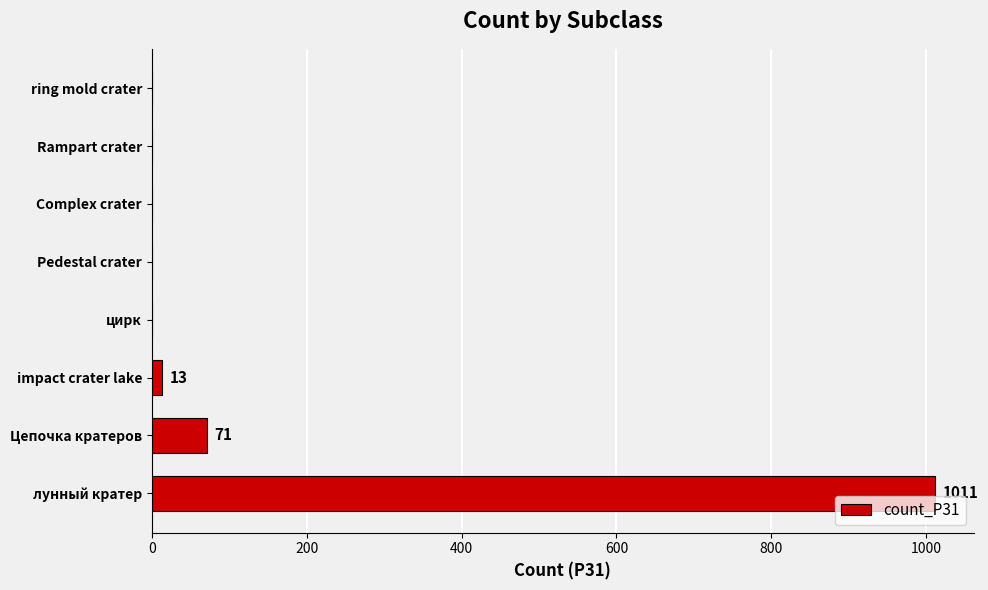

What is the sum of the values at лунный кратер and ring mold crater?

1011